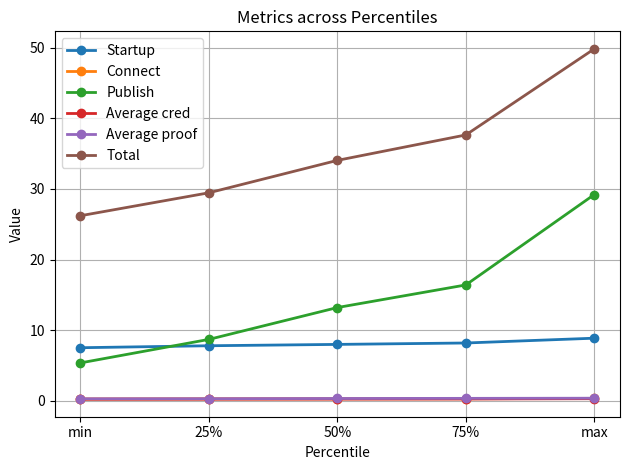

List the labels in order of Publish value, largest first.

max, 75%, 50%, 25%, min